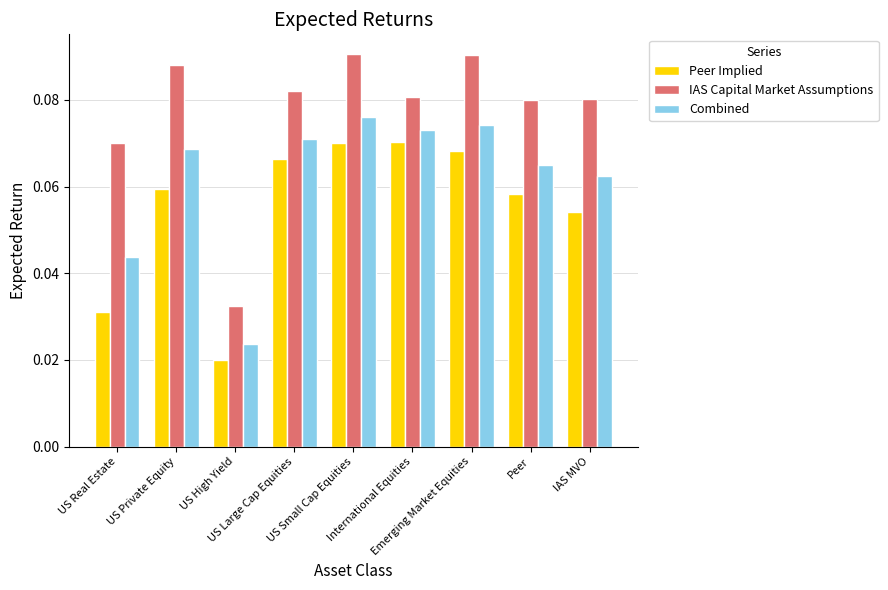

At how many categories does at least one series exceed 0?

9